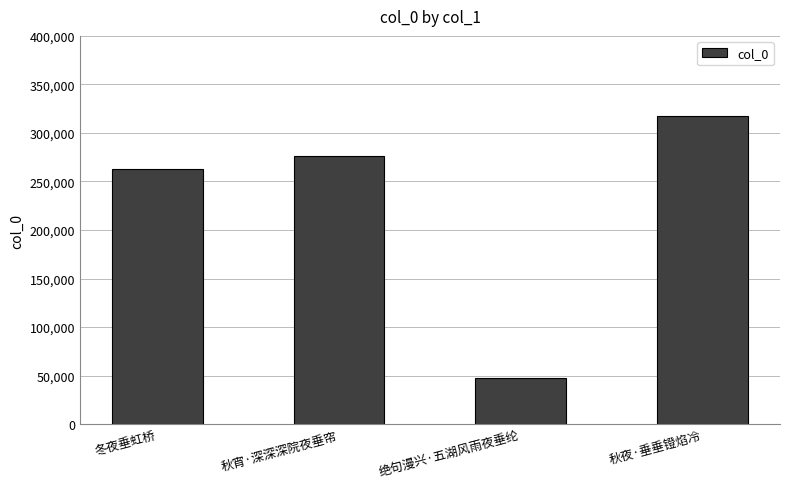

What is the label of the 1st bar from the right?

秋夜·垂垂镫焰冷